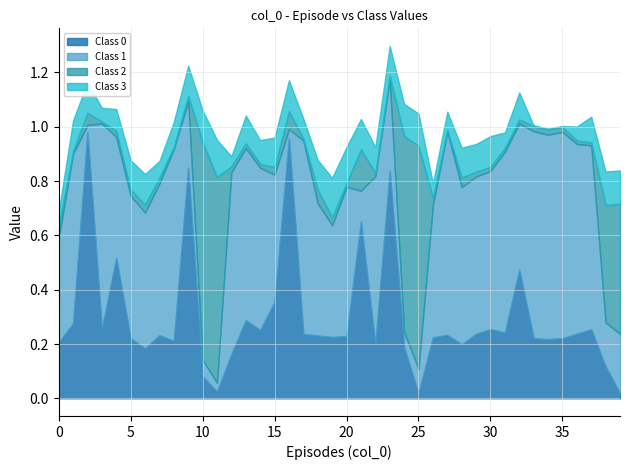

What is the difference between the Class 1 values at 19 and 36?

0.3